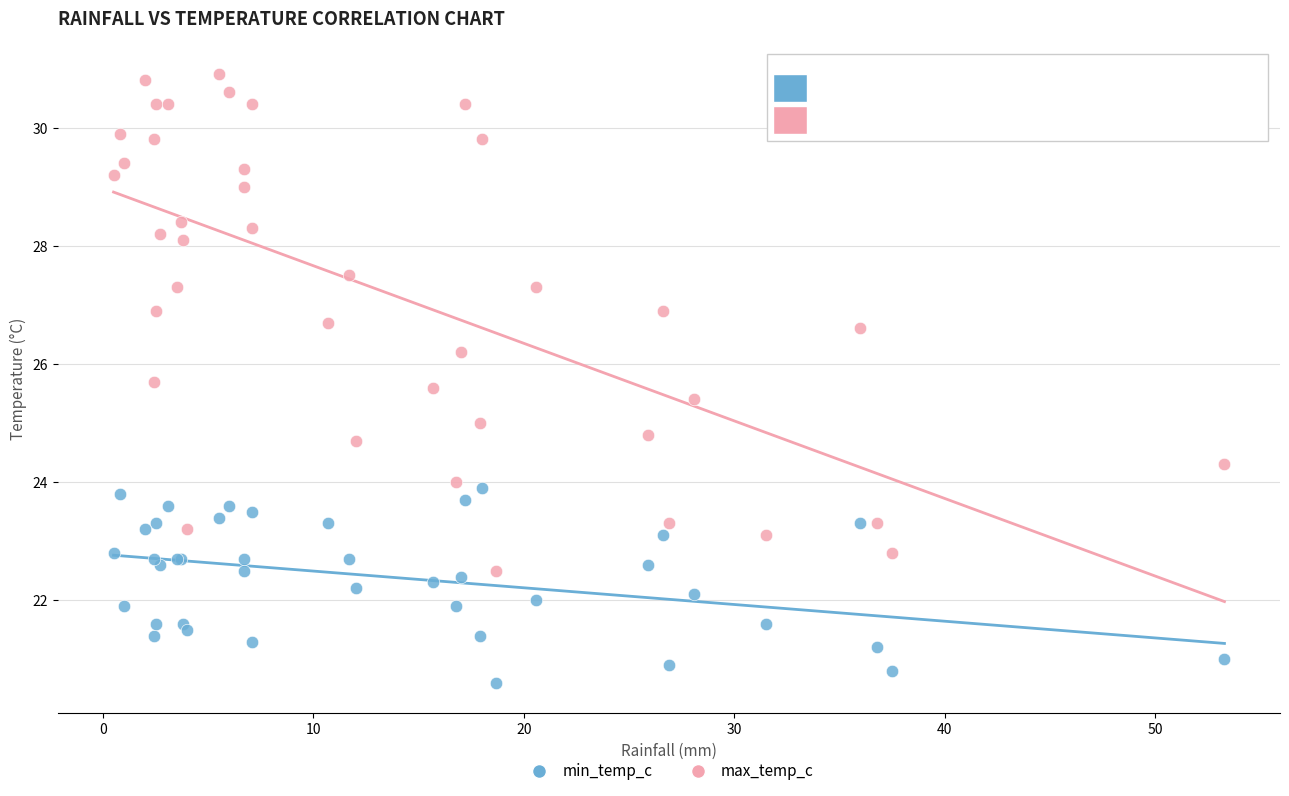

Which series has the widest spread of Y values?

max_temp_c